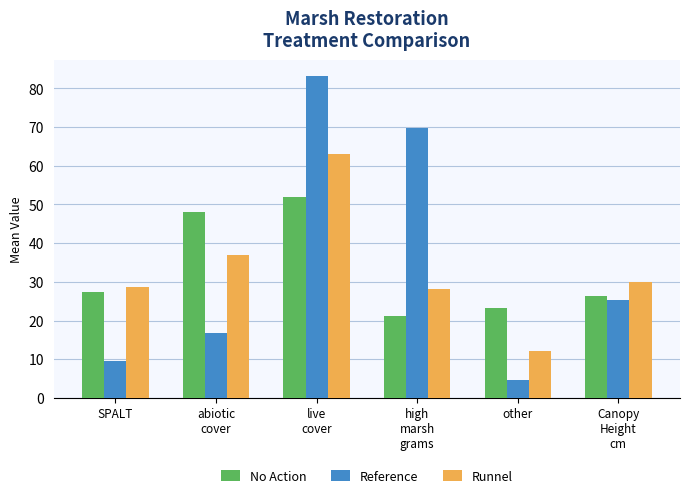

What is the label of the 6th bar from the right?

SPALT